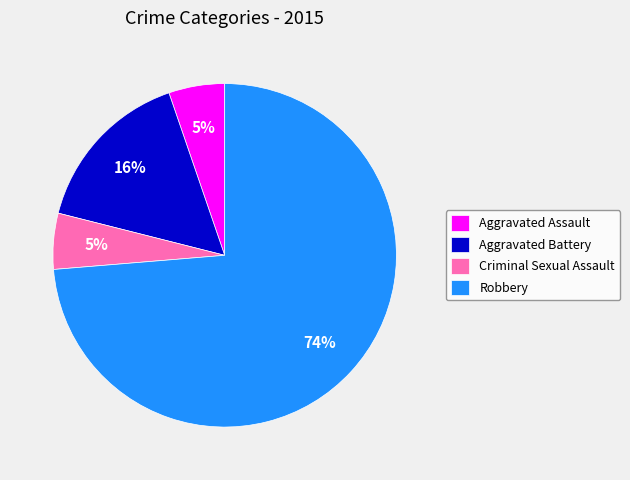

What percentage is the Criminal Sexual Assault slice, to the nearest percent?

5%